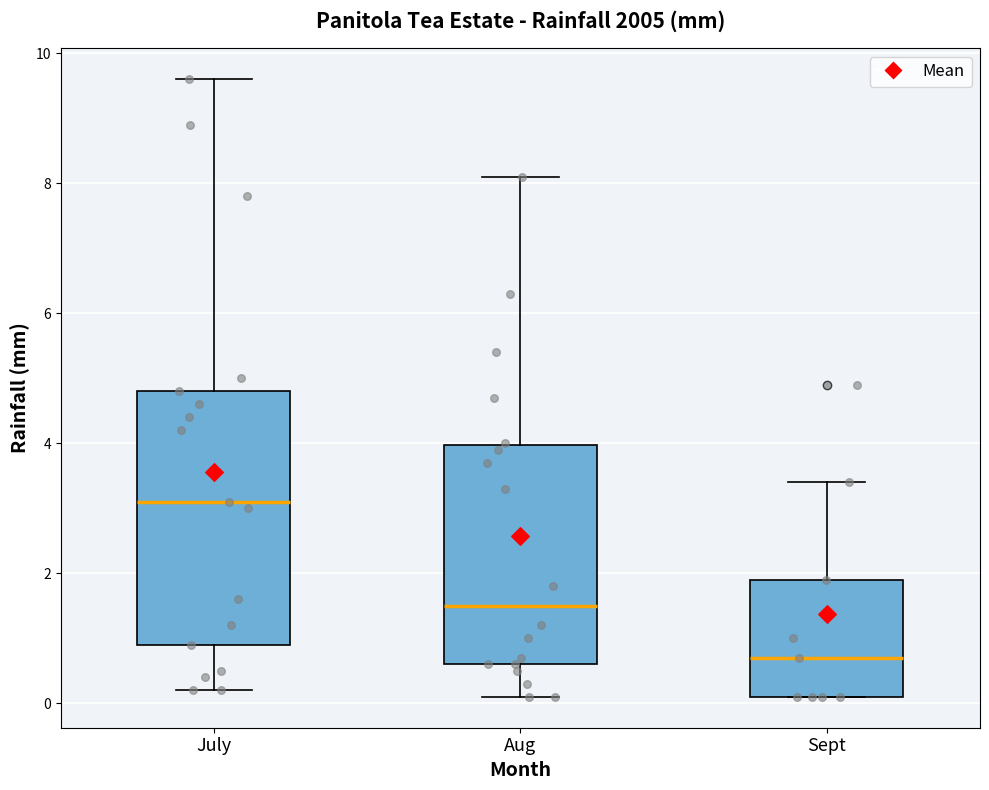

Comparing the boxes themselves (not the whiskers), which one is the tallest?

July